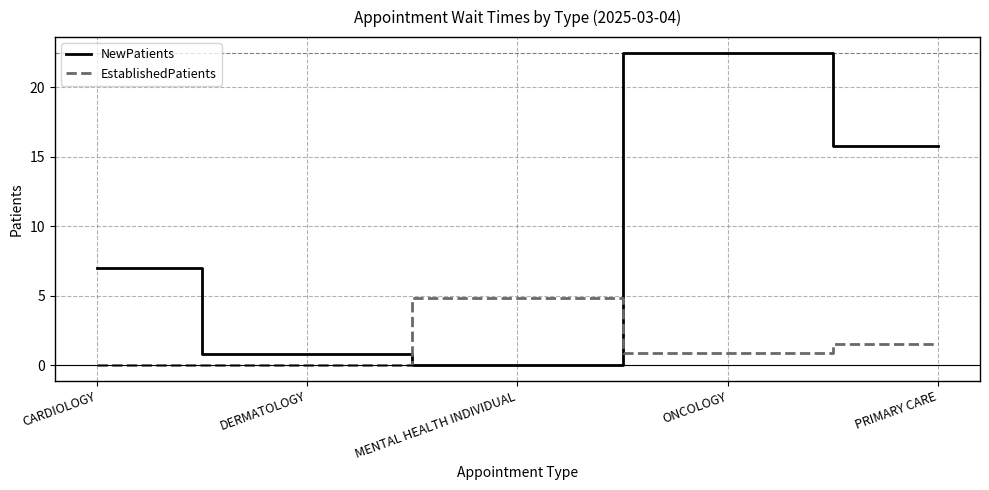

Reading left to right, transcribe all the data shown in this chart.

NewPatients: CARDIOLOGY=7.0	DERMATOLOGY=0.8	MENTAL HEALTH INDIVIDUAL=0.0	ONCOLOGY=22.5	PRIMARY CARE=15.8
EstablishedPatients: CARDIOLOGY=0.0	DERMATOLOGY=0.0	MENTAL HEALTH INDIVIDUAL=4.8	ONCOLOGY=0.9	PRIMARY CARE=1.5